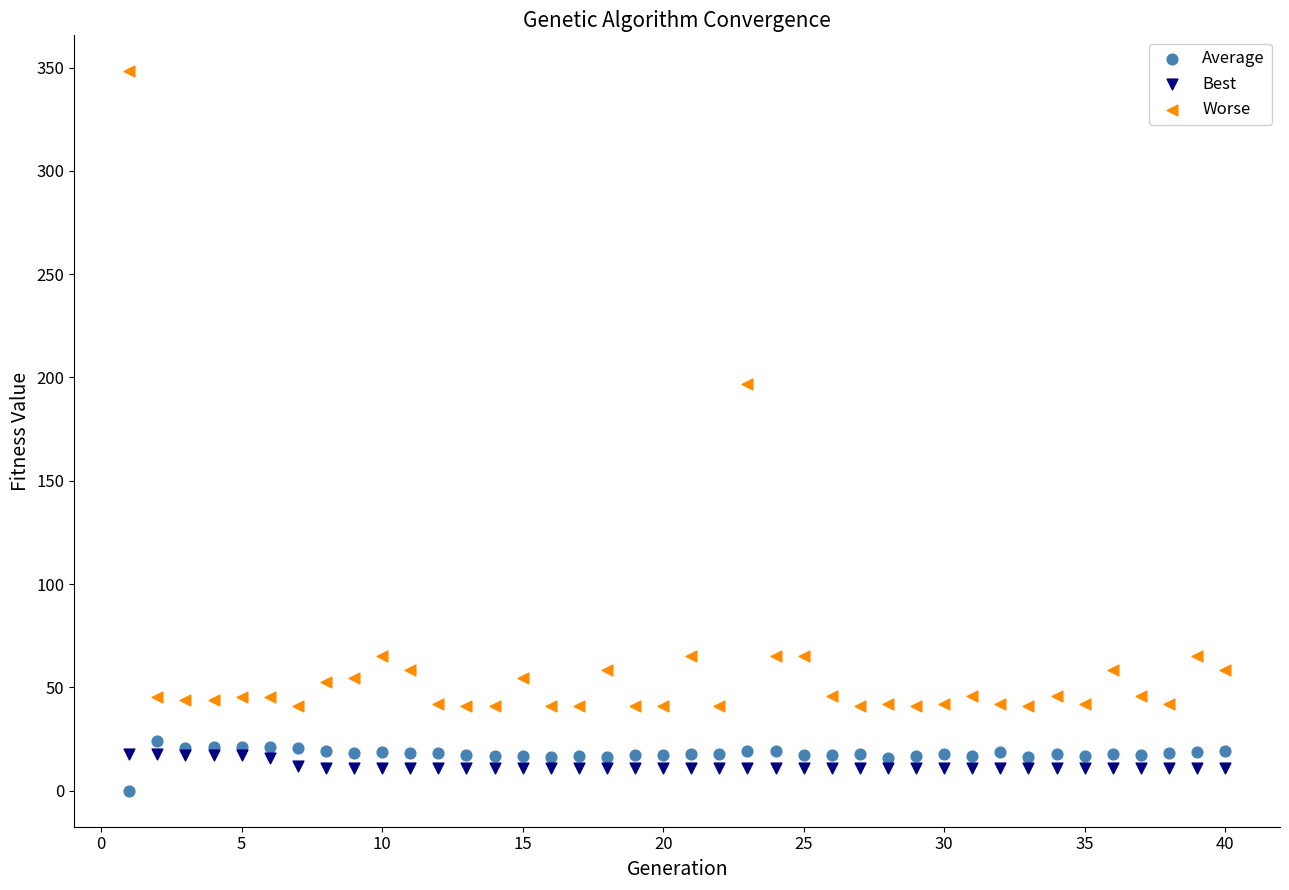

Across all series, what Y value is closest to 174?

197.0